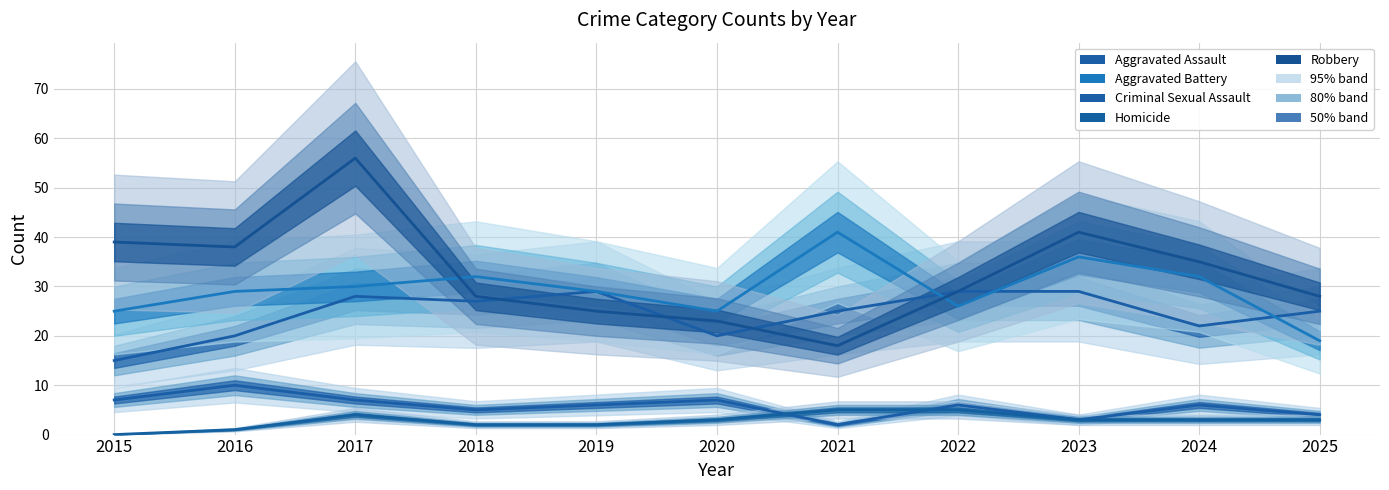

List the series in order of their peak value, highest first.

Robbery, Aggravated Battery, Aggravated Assault, Criminal Sexual Assault, Homicide